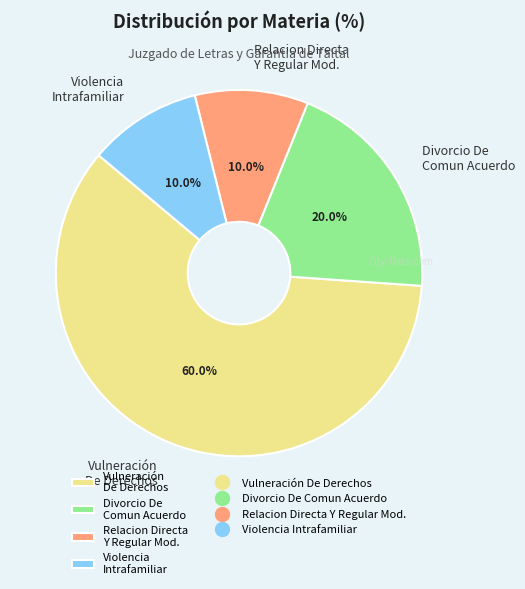

What is the ratio of the value at Relacion Directa Y Regular Mod. to the value at Divorcio De Comun Acuerdo?

0.5